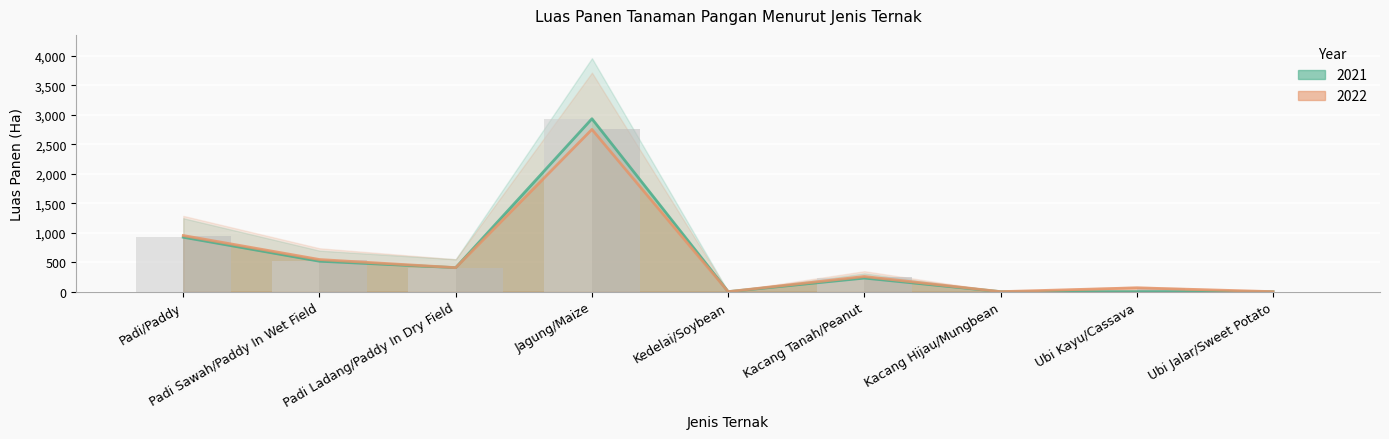

How many bars are there in total?

18